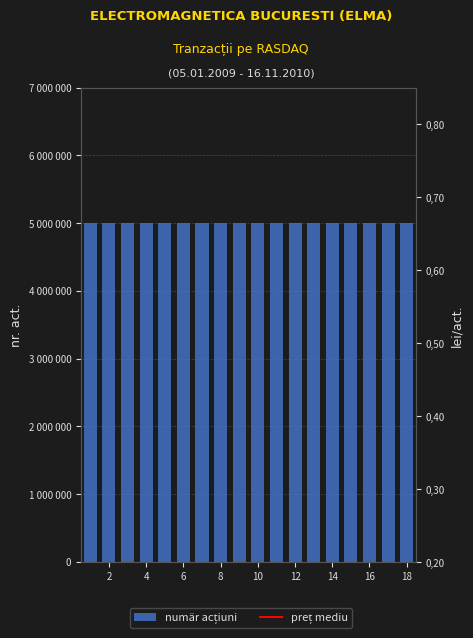

What are all the series names shown in the legend?

numär acțiuni, preț mediu